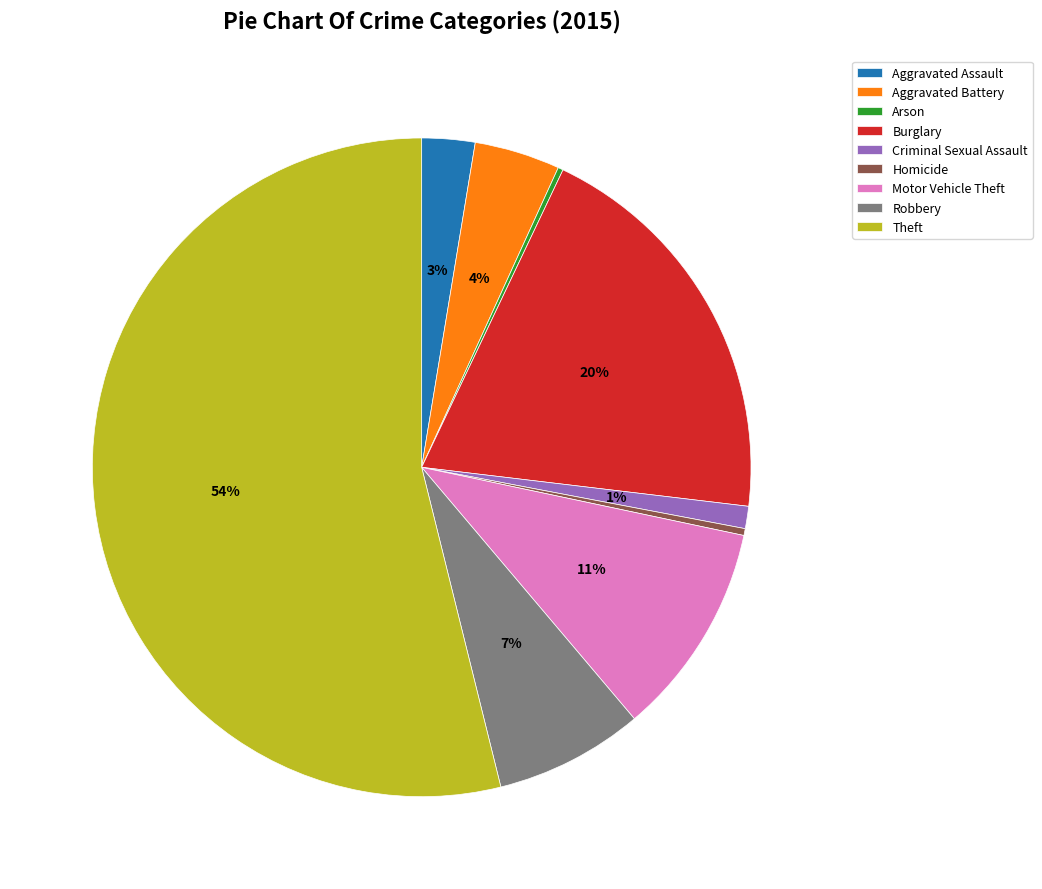

To the nearest percent, what is the difference between the Criminal Sexual Assault and Theft slice percentages?

53%